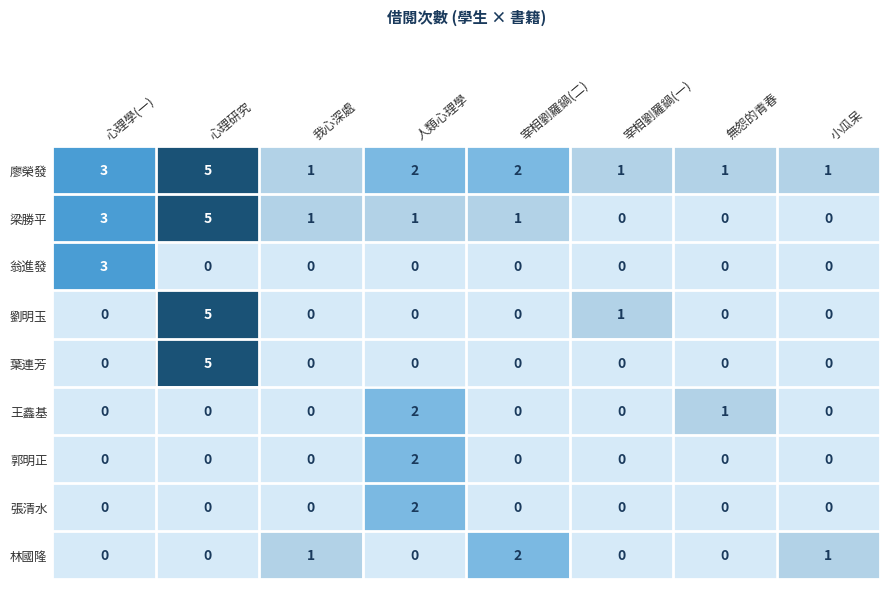

How many data points does each series have?

8